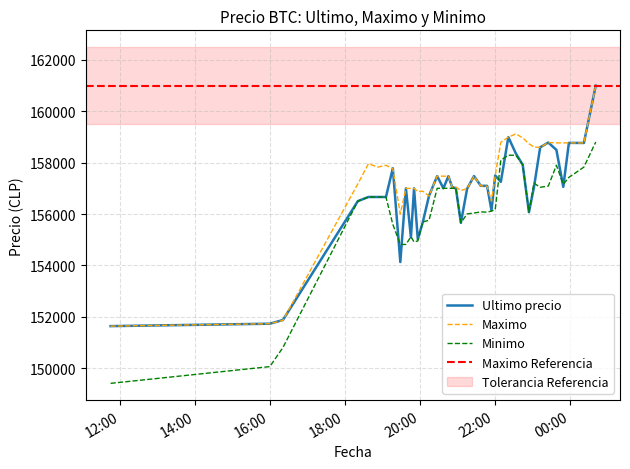

At which label does Ultimo precio reach its minimum?

2021-04-05 11:45